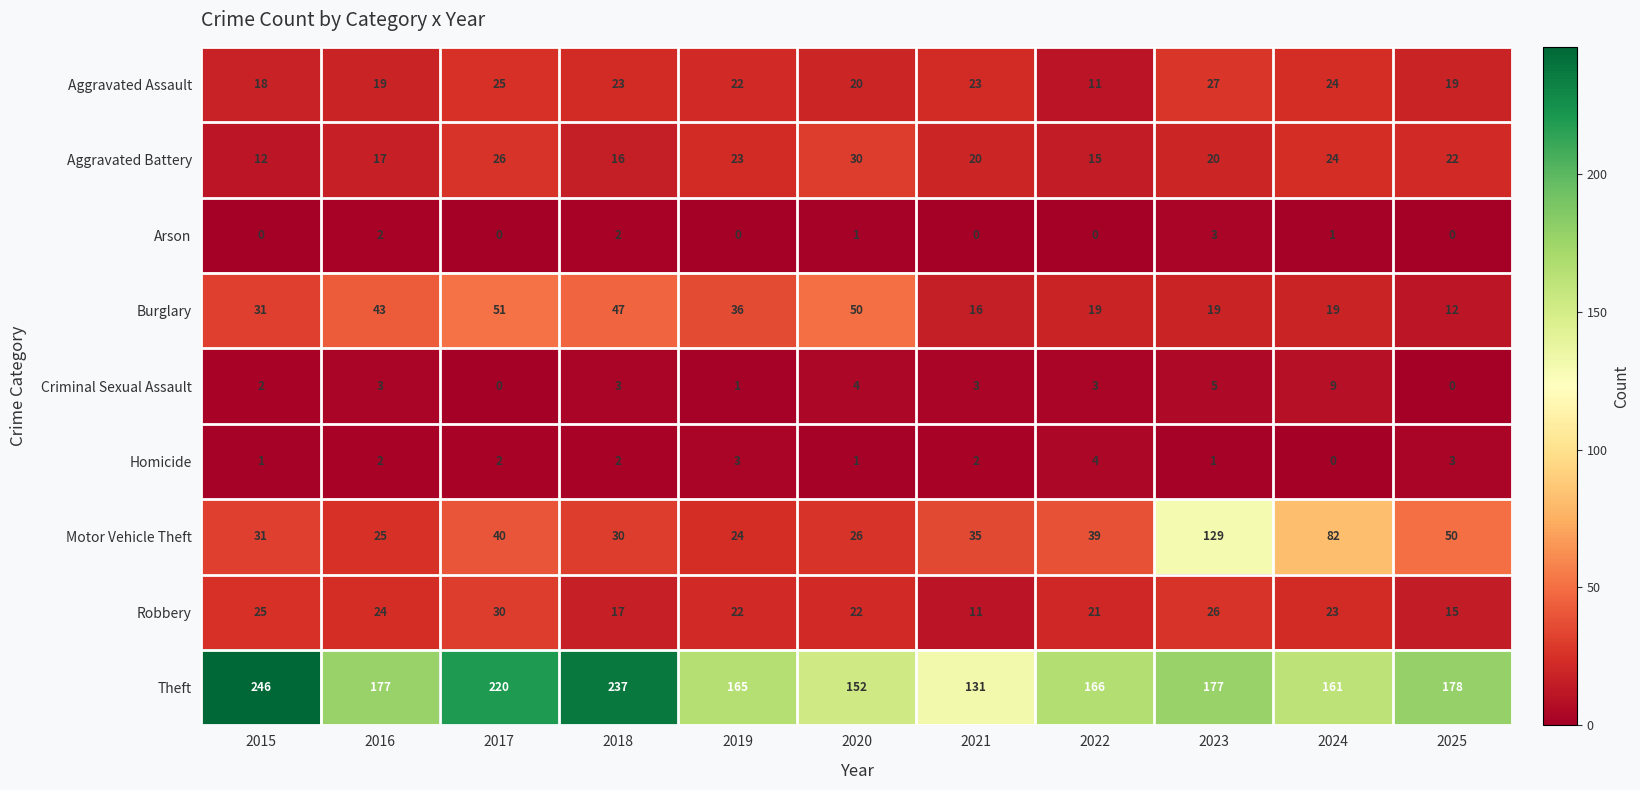

Is it true that Aggravated Assault equals 19 at 2016?

True